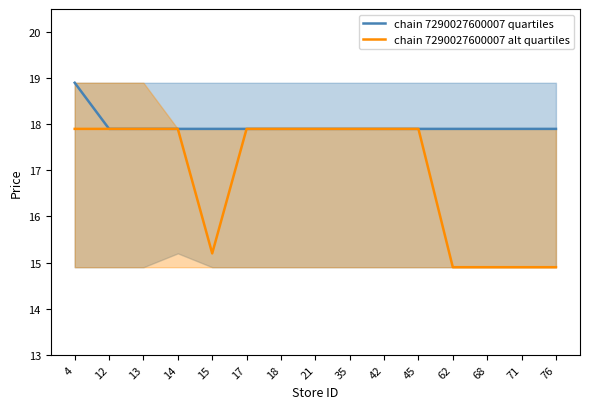

Reading right to left, what are all the values shown in this chart?

chain 7290027600007 quartiles: 17.9	17.9	17.9	17.9	17.9	17.9	17.9	17.9	17.9	17.9	17.9	17.9	17.9	17.9	18.9
chain 7290027600007 alt quartiles: 14.9	14.9	14.9	14.9	17.9	17.9	17.9	17.9	17.9	17.9	15.2	17.9	17.9	17.9	17.9